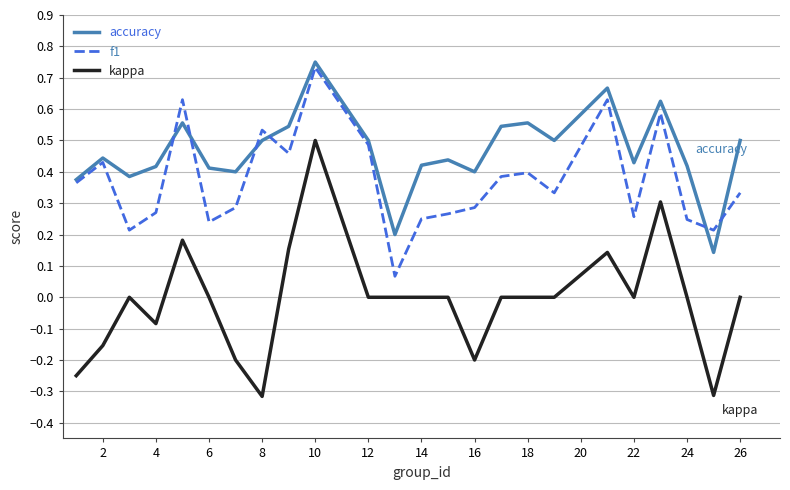

List the series in order of their peak value, lowest first.

kappa, f1, accuracy